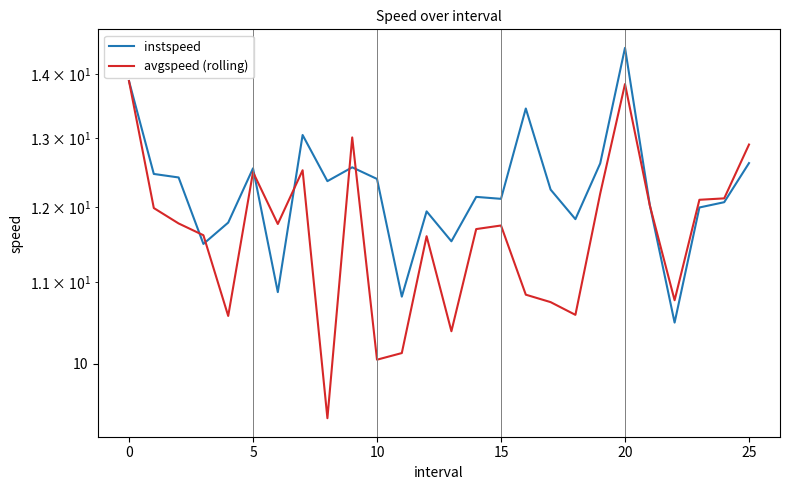

What is the average value of the avgspeed (rolling) series?

11.6